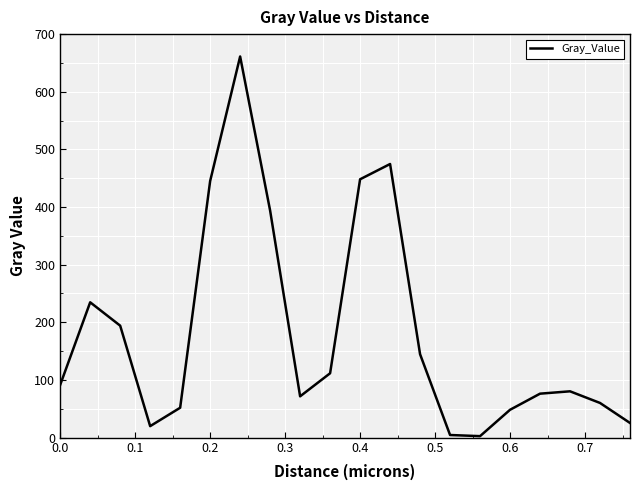

What is the difference between the maximum and minimum values?

658.7